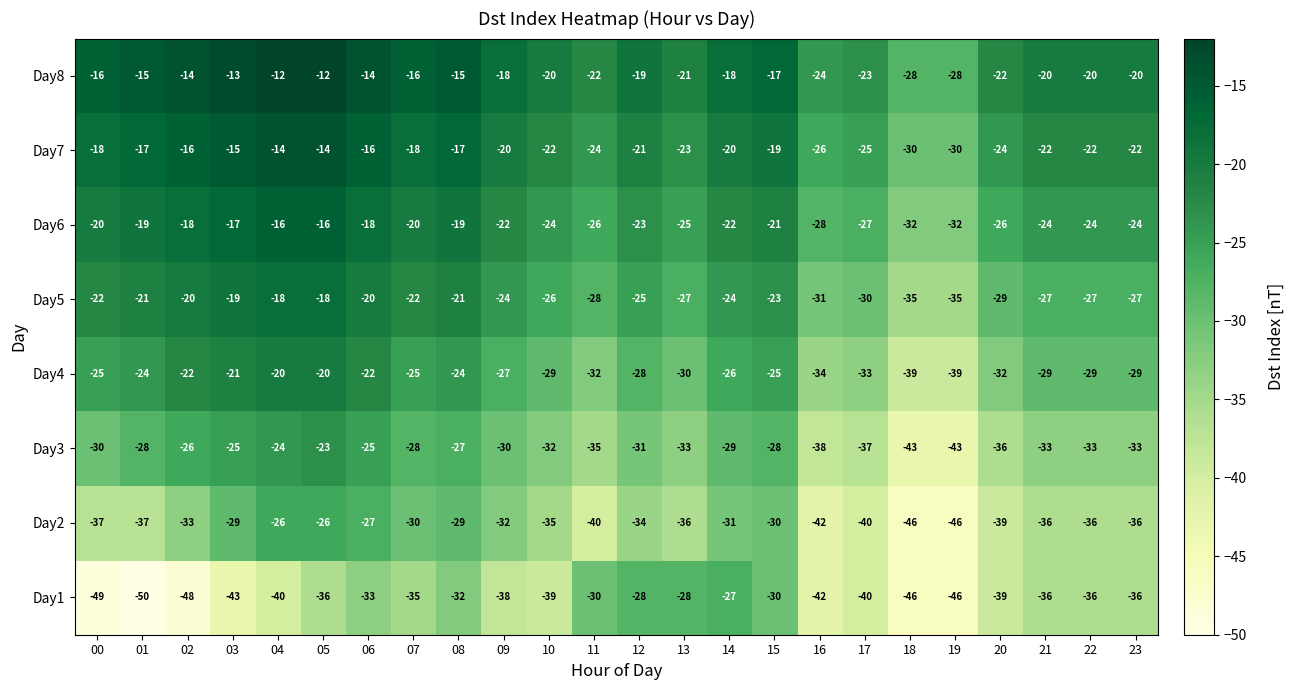

At which label does Day8 first exceed -18?

00